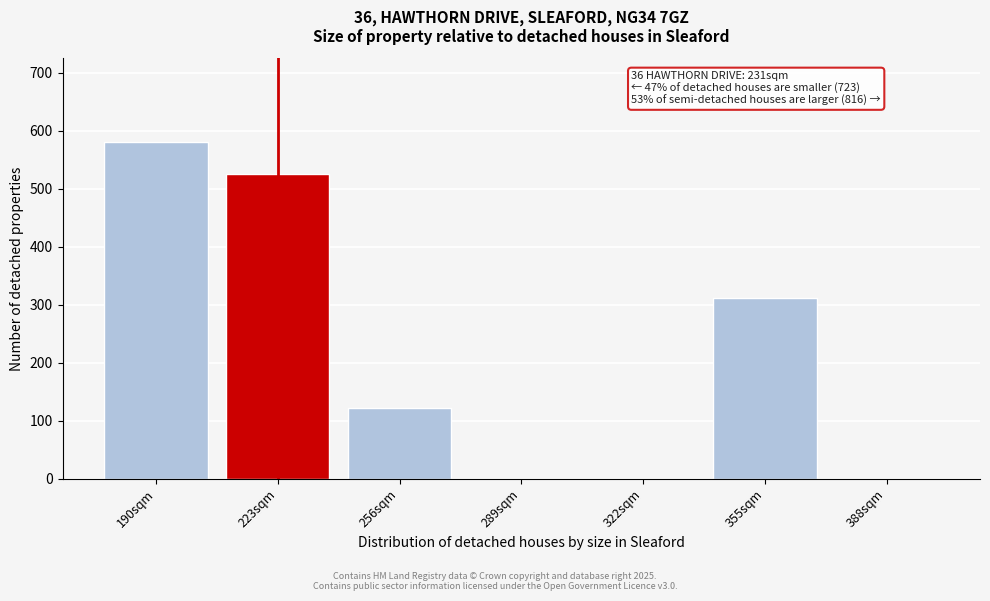

Reading left to right, transcribe all the data shown in this chart.

190sqm=580	223sqm=526	256sqm=122	289sqm=0	322sqm=0	355sqm=312	388sqm=0